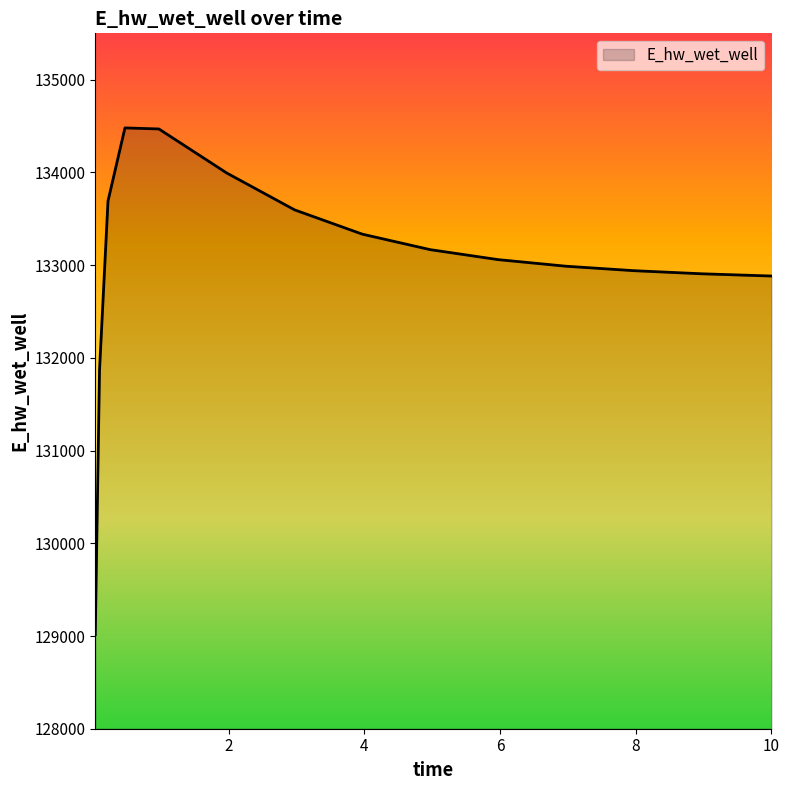

What is the maximum value shown in the chart?

134480.0